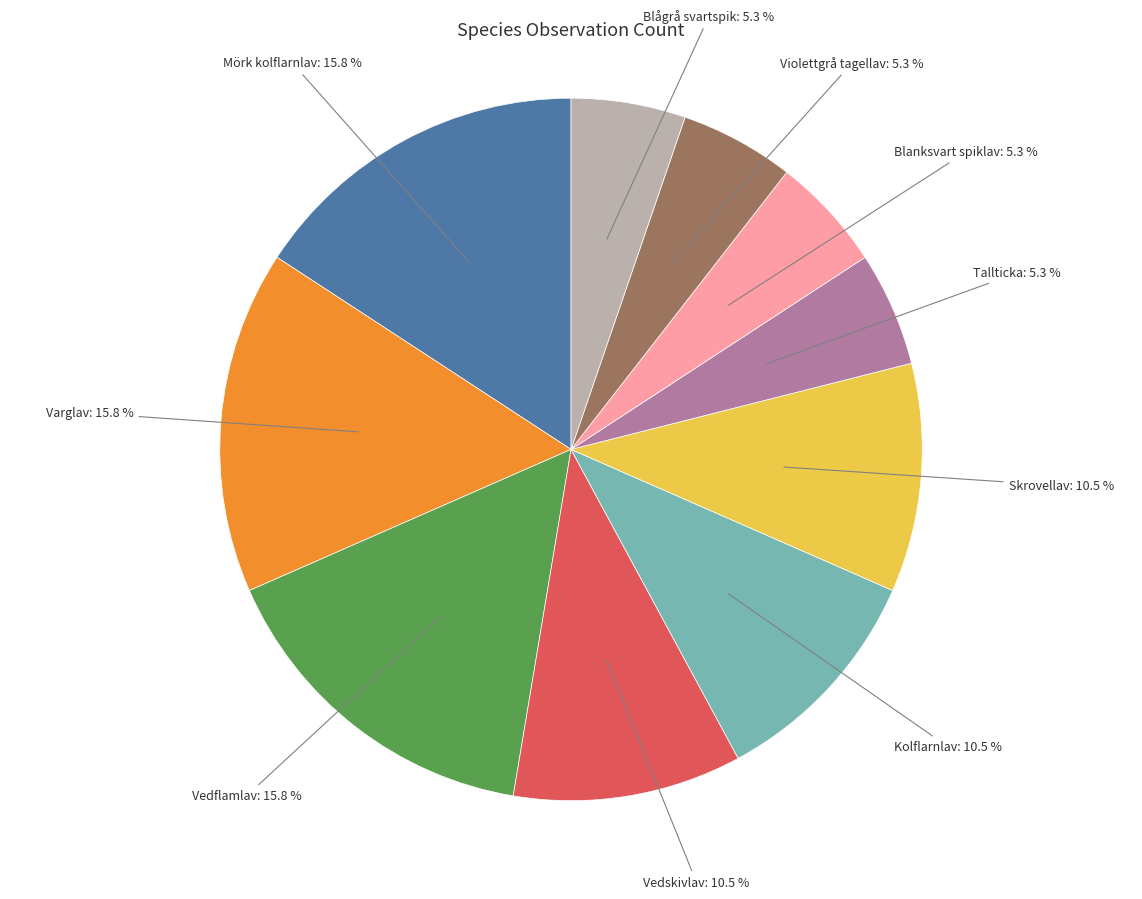

Approximately how many times larger is the value at Tallticka compared to Blågrå svartspik?

1.0